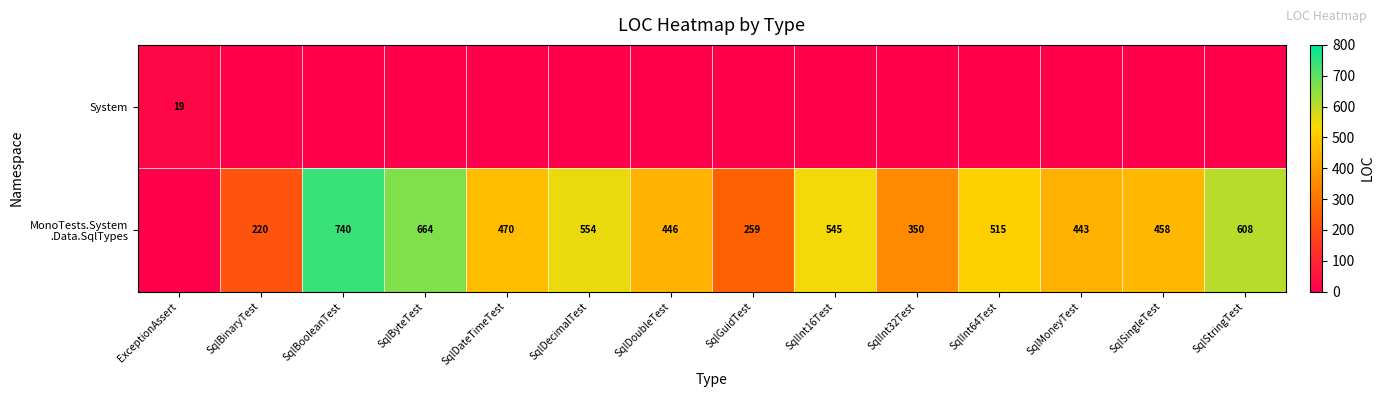

At how many categories does at least one series exceed 415?

10